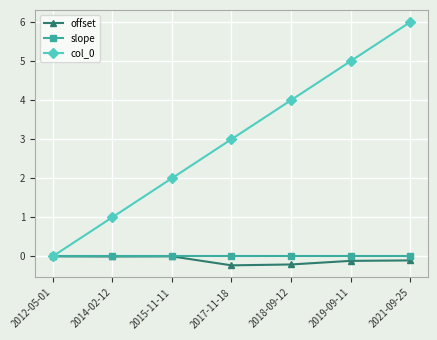

True or false: col_0 has more than 0 interior local peaks.

False